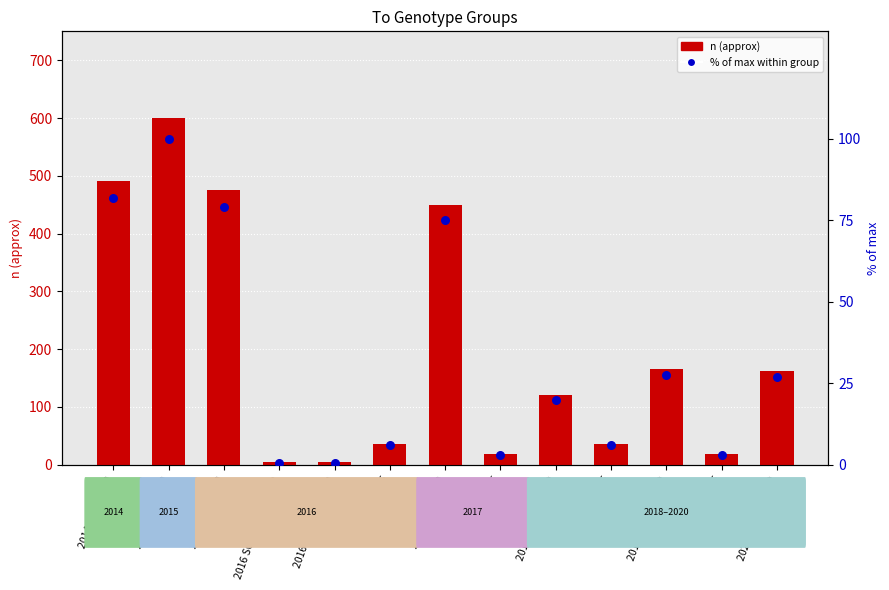

Which series reaches the maximum Y coordinate?

n (approx)